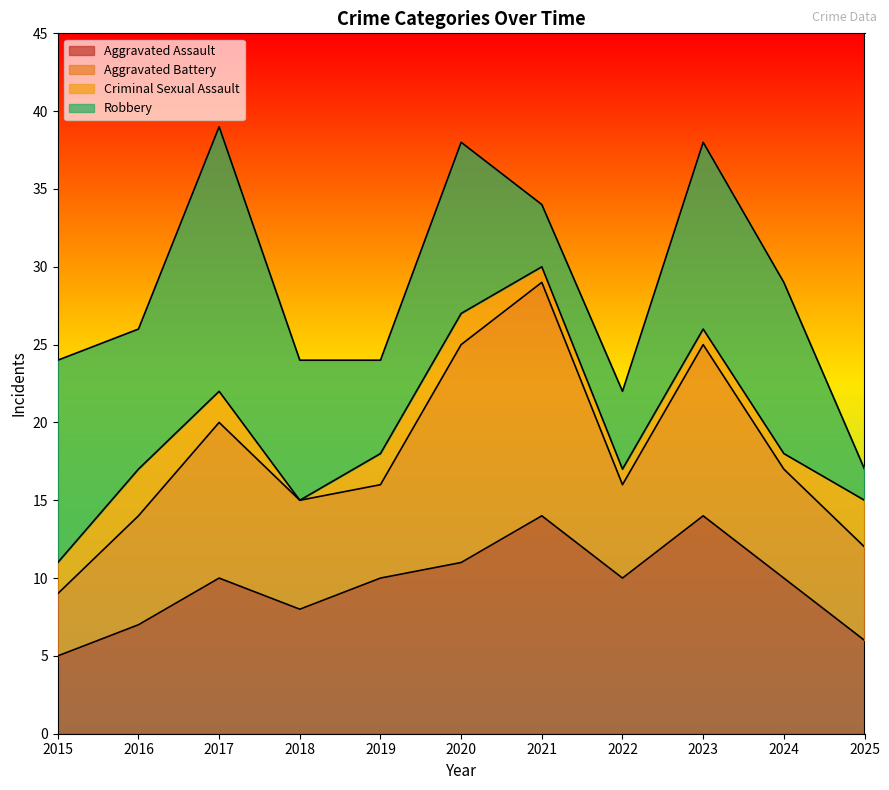

How many interior local valleys does the Aggravated Assault series have?

2